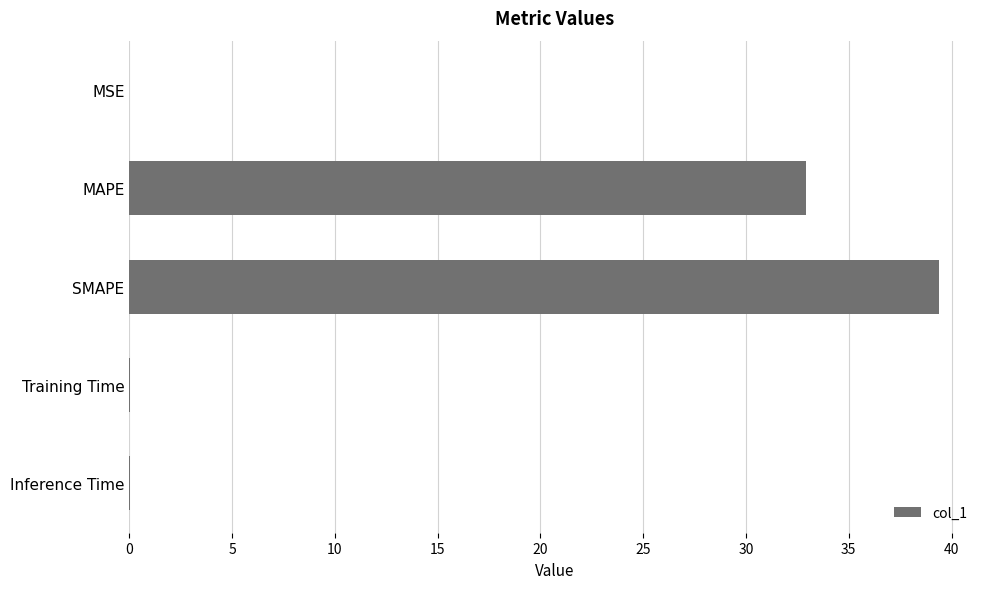

Does the chart contain stacked bars?

No